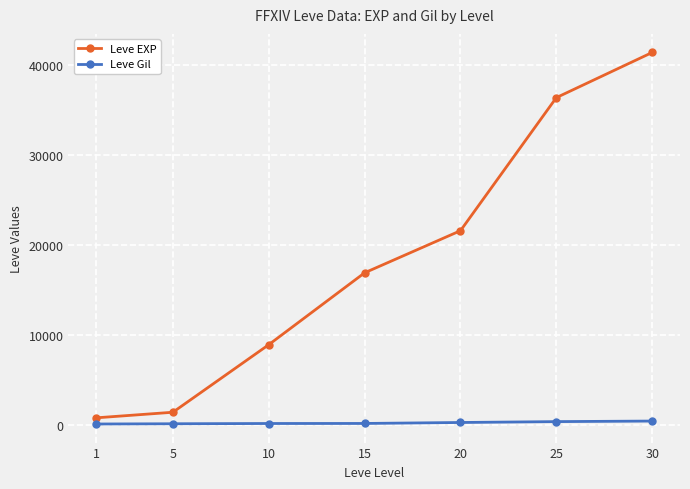

True or false: Leve Gil and Leve EXP cross at least once.

False